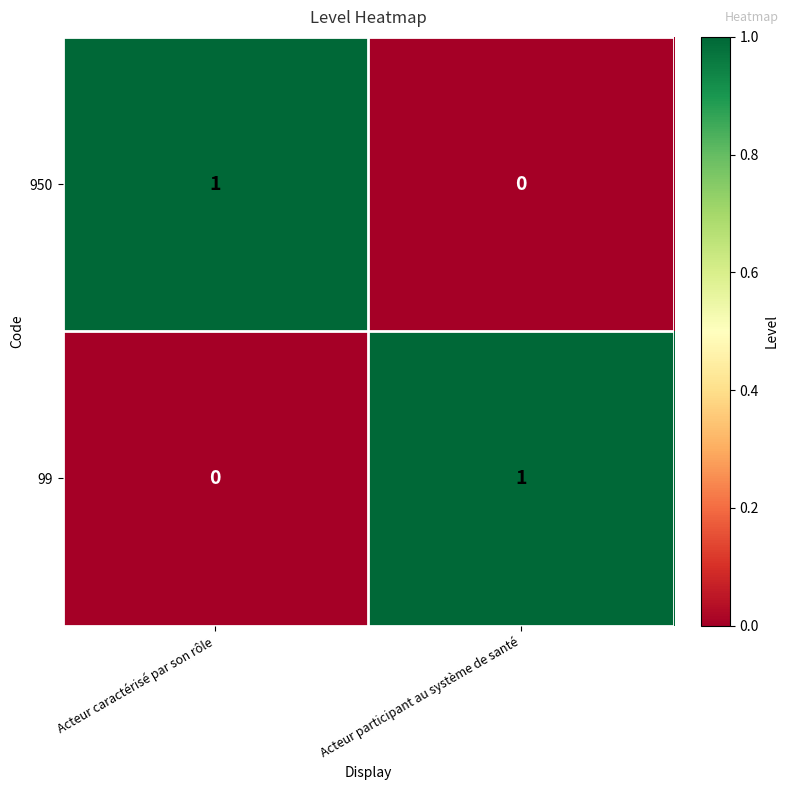

Which category has the lowest value in the 950 series?

Acteur participant au système de santé